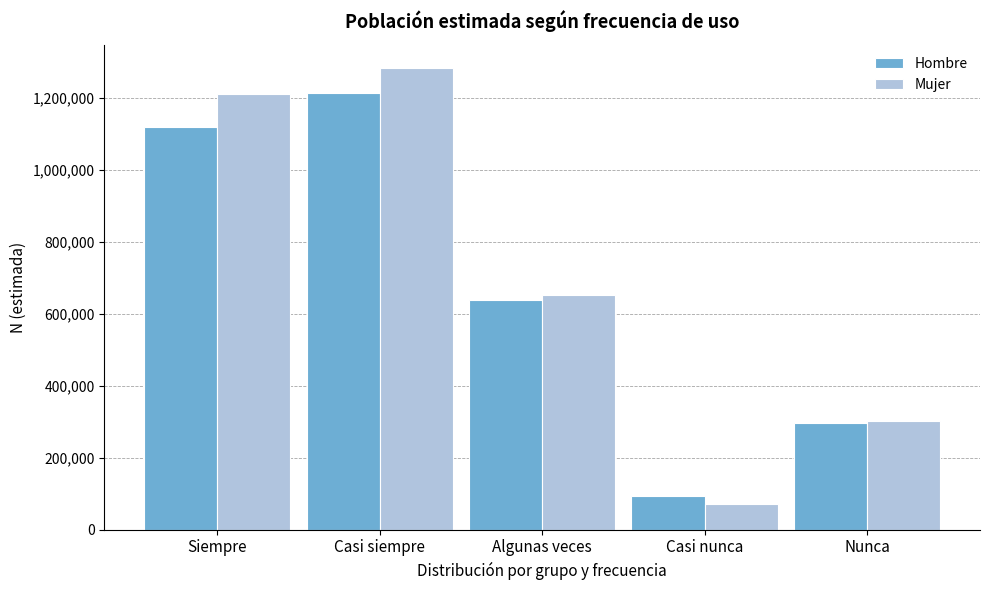

Reading left to right, extract all data points from this chart.

Hombre: 1120280	1215364	637586	93101	297084
Mujer: 1210483	1284703	653239	72700	301862